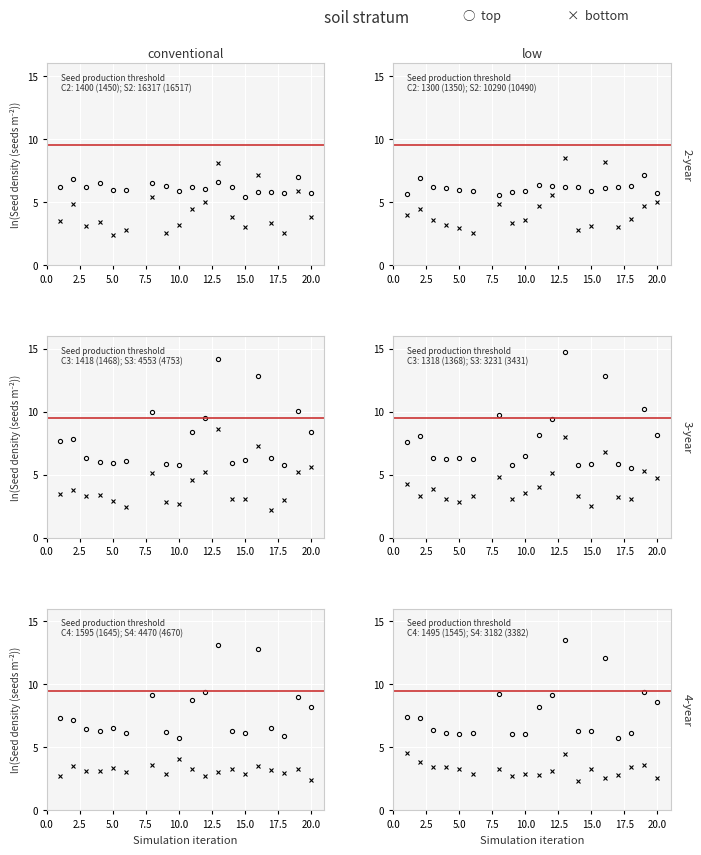

How many interior local valleys does the bottom series have?

5